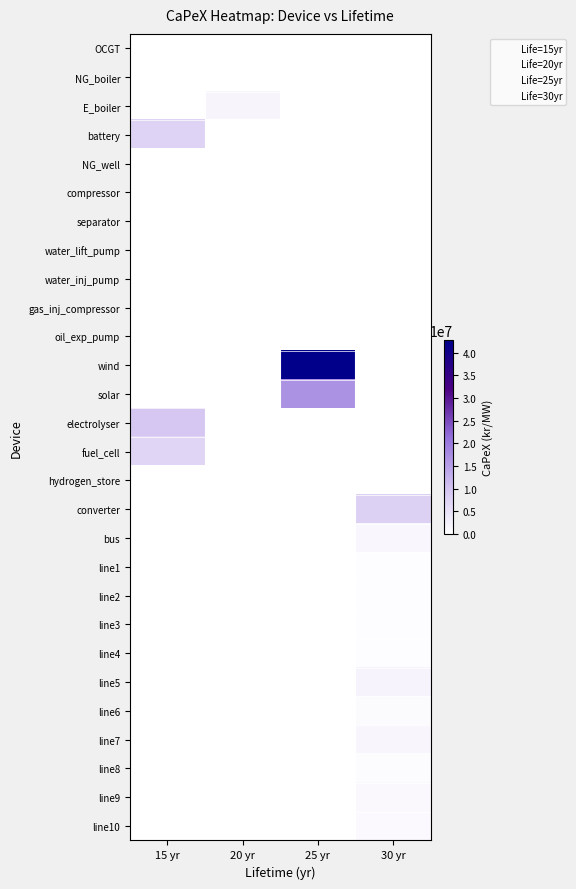

Reading left to right, transcribe all the data shown in this chart.

OCGT: 15 yr=0.0	20 yr=0.0	25 yr=0.0	30 yr=0.0
NG_boiler: 15 yr=0.0	20 yr=0.0	25 yr=0.0	30 yr=0.0
E_boiler: 15 yr=0.0	20 yr=1700000.0	25 yr=0.0	30 yr=0.0
battery: 15 yr=7284500.0	20 yr=0.0	25 yr=0.0	30 yr=0.0
NG_well: 15 yr=0.0	20 yr=0.0	25 yr=0.0	30 yr=0.0
compressor: 15 yr=0.0	20 yr=0.0	25 yr=0.0	30 yr=0.0
separator: 15 yr=0.0	20 yr=0.0	25 yr=0.0	30 yr=0.0
water_lift_pump: 15 yr=0.0	20 yr=0.0	25 yr=0.0	30 yr=0.0
water_inj_pump: 15 yr=0.0	20 yr=0.0	25 yr=0.0	30 yr=0.0
gas_inj_compressor: 15 yr=0.0	20 yr=0.0	25 yr=0.0	30 yr=0.0
oil_exp_pump: 15 yr=0.0	20 yr=0.0	25 yr=0.0	30 yr=0.0
wind: 15 yr=0.0	20 yr=0.0	25 yr=42763500.0	30 yr=0.0
solar: 15 yr=0.0	20 yr=0.0	25 yr=16800000.0	30 yr=0.0
electrolyser: 15 yr=9205500.0	20 yr=0.0	25 yr=0.0	30 yr=0.0
fuel_cell: 15 yr=6910500.0	20 yr=0.0	25 yr=0.0	30 yr=0.0
hydrogen_store: 15 yr=0.0	20 yr=0.0	25 yr=0.0	30 yr=4386.0
converter: 15 yr=0.0	20 yr=0.0	25 yr=0.0	30 yr=7578400.0
bus: 15 yr=0.0	20 yr=0.0	25 yr=0.0	30 yr=1182800.0
line1: 15 yr=0.0	20 yr=0.0	25 yr=0.0	30 yr=380753.5
line2: 15 yr=0.0	20 yr=0.0	25 yr=0.0	30 yr=380190.0
line3: 15 yr=0.0	20 yr=0.0	25 yr=0.0	30 yr=374612.5
line4: 15 yr=0.0	20 yr=0.0	25 yr=0.0	30 yr=368264.5
line5: 15 yr=0.0	20 yr=0.0	25 yr=0.0	30 yr=1943500.0
line6: 15 yr=0.0	20 yr=0.0	25 yr=0.0	30 yr=794300.0
line7: 15 yr=0.0	20 yr=0.0	25 yr=0.0	30 yr=1588600.0
line8: 15 yr=0.0	20 yr=0.0	25 yr=0.0	30 yr=573400.0
line9: 15 yr=0.0	20 yr=0.0	25 yr=0.0	30 yr=1062200.0
line10: 15 yr=0.0	20 yr=0.0	25 yr=0.0	30 yr=916500.0